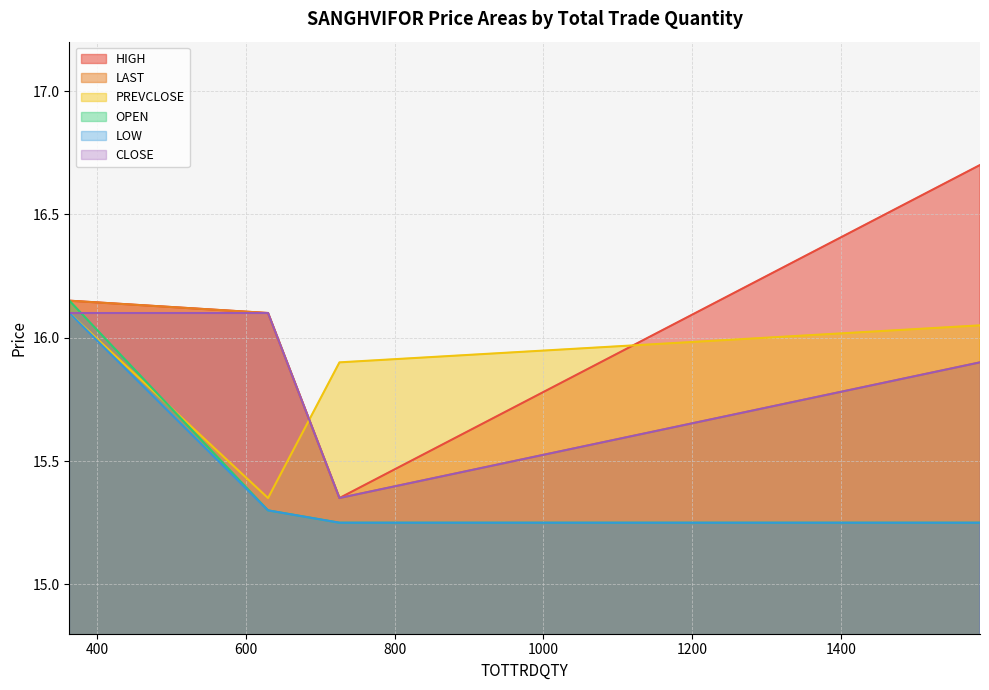

Which series has the largest total across all categories?

HIGH